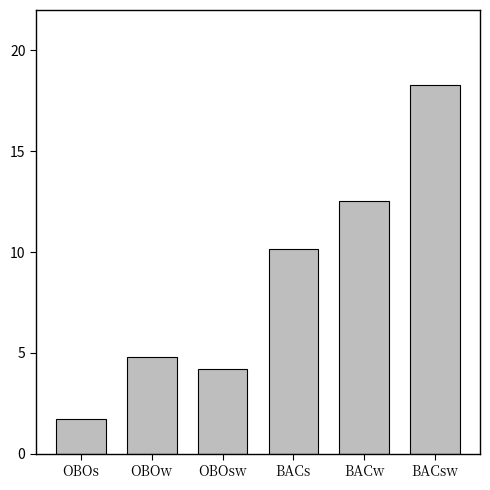

What is the maximum value shown in the chart?

18.3